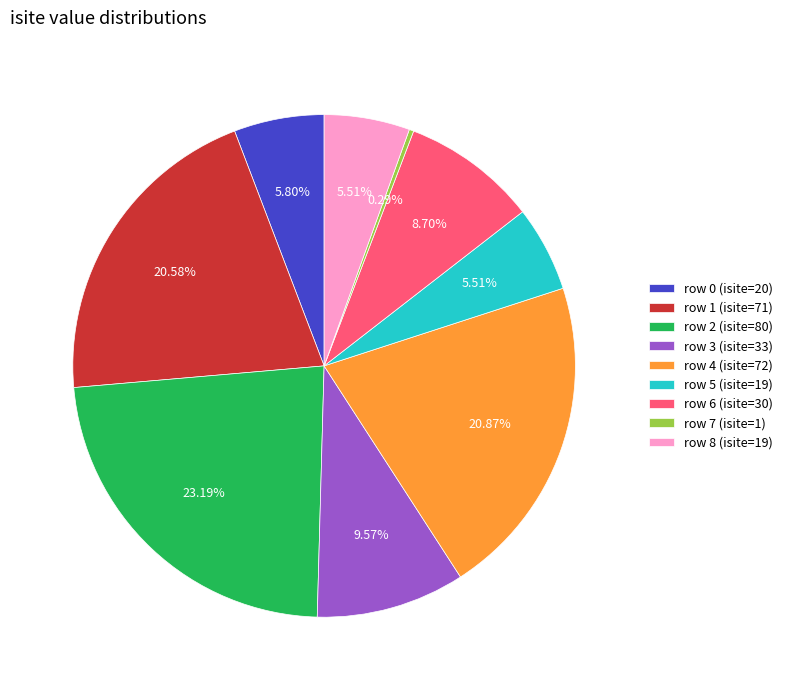

To the nearest percent, what is the difference between the row 2 and row 3 slice percentages?

14%